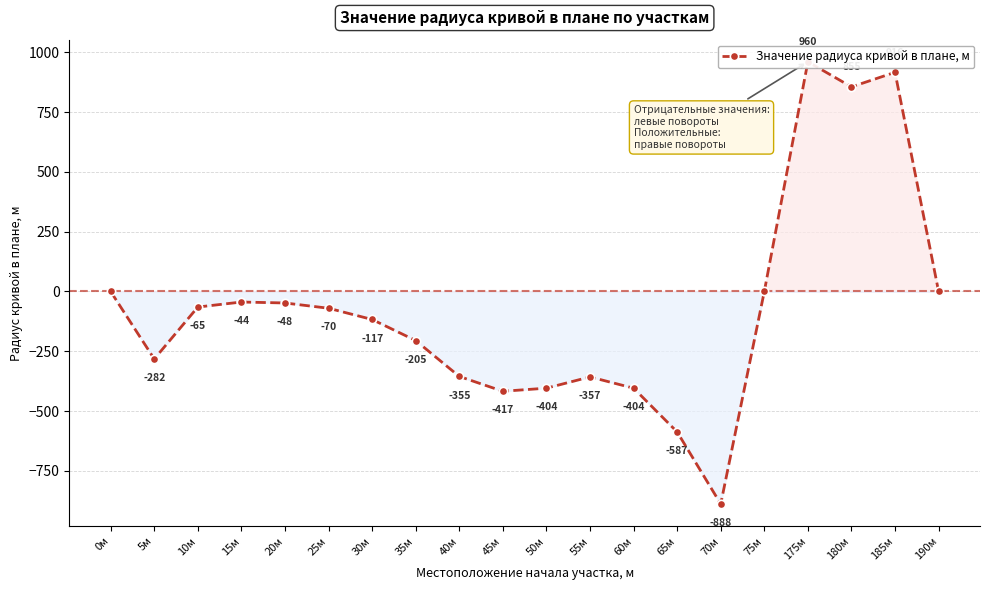

Reading right to left, list all the values displayed in this chart.

0	916	855	960	0	-888	-587	-404	-357	-404	-417	-355	-205	-117	-70	-48	-44	-65	-282	0